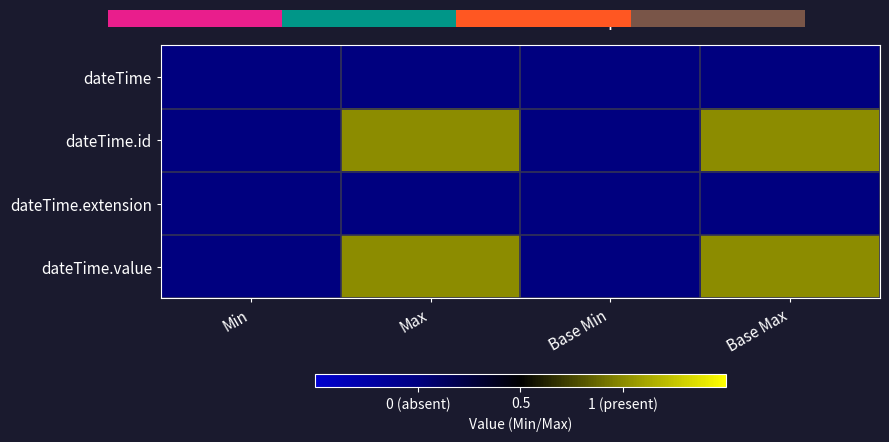

At which label is dateTime.id closest to 0?

Min